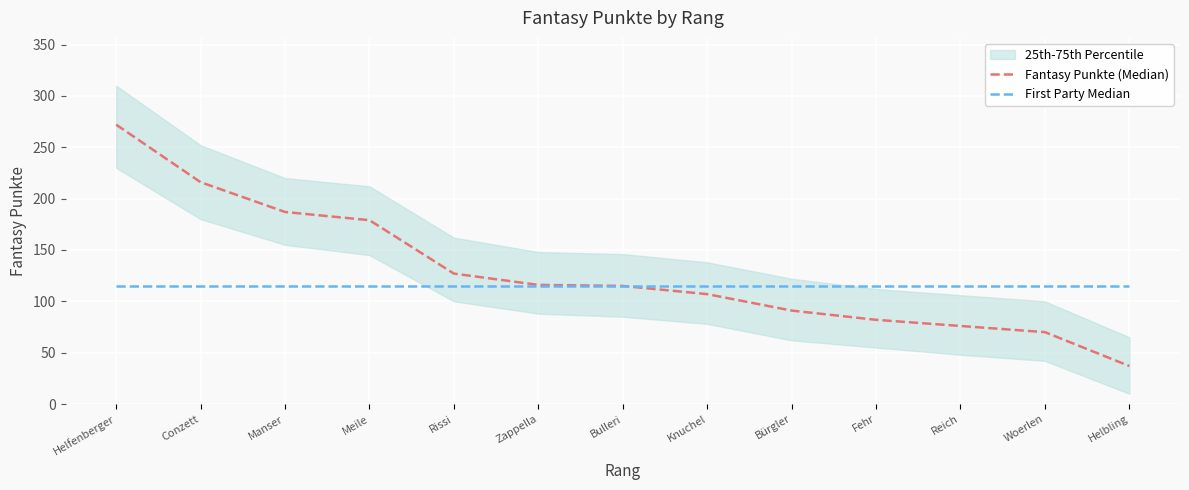

True or false: Fantasy Punkte (Median) and First Party Median intersect in this chart.

False